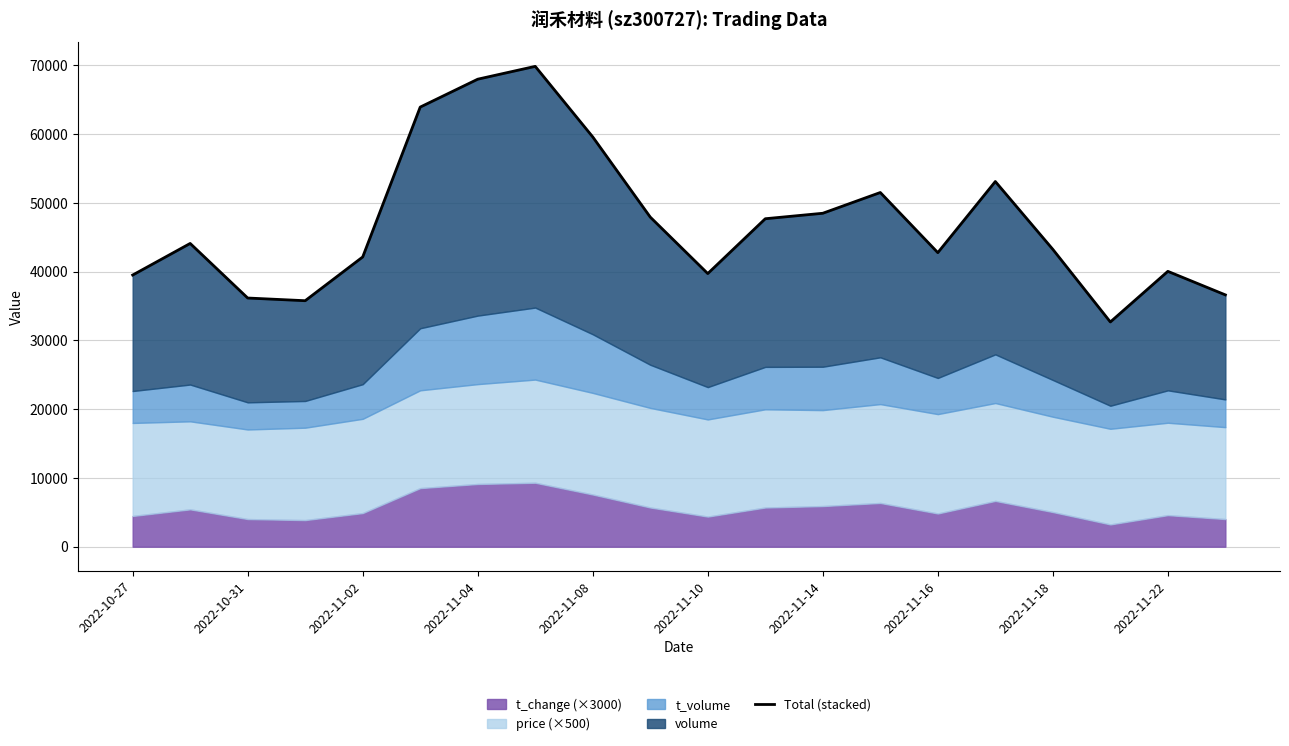

What is the difference between the second highest and minimum values?

35300